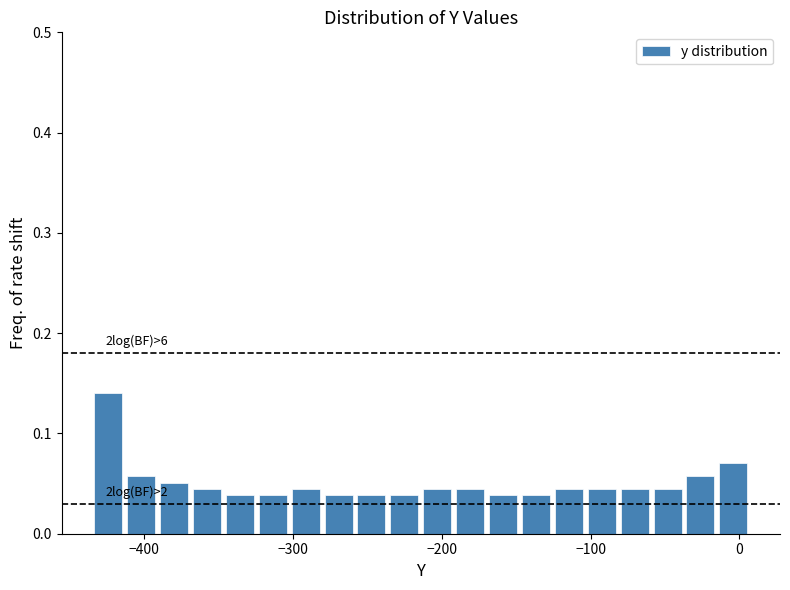

Read against the x-axis, roughly where is the centre of the tallest bar?

-420